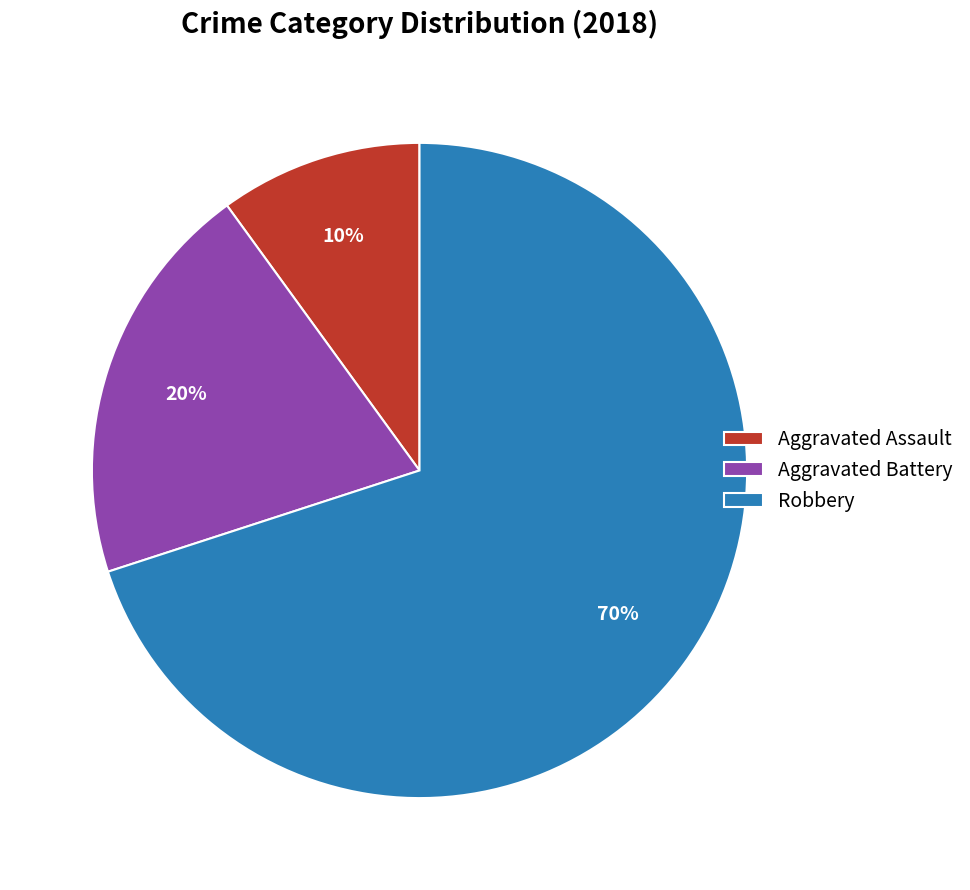

To the nearest percent, what is the difference between the Robbery and Aggravated Assault slice percentages?

60%